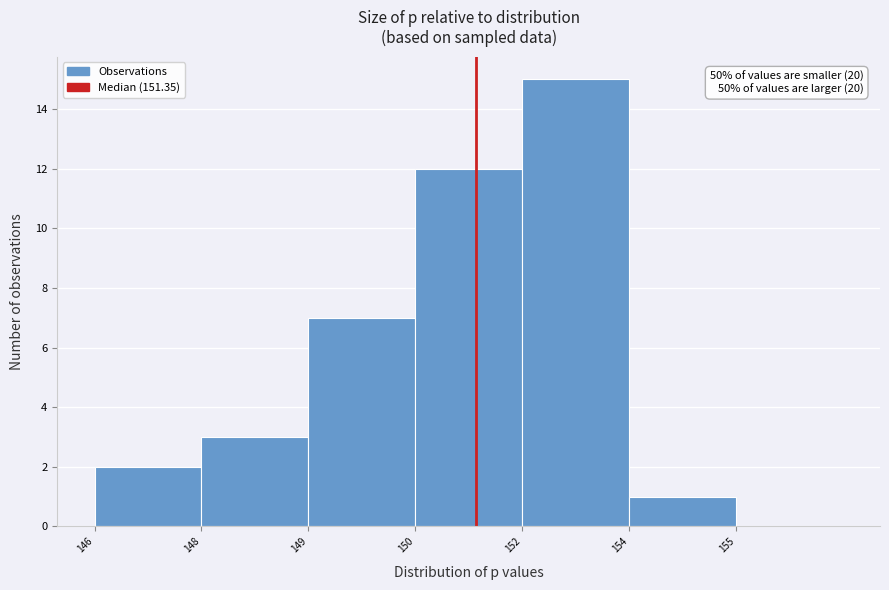

Reading right to left, extract all data points from this chart.

155=0	154=1	152=15	150=12	149=7	148=3	146=2